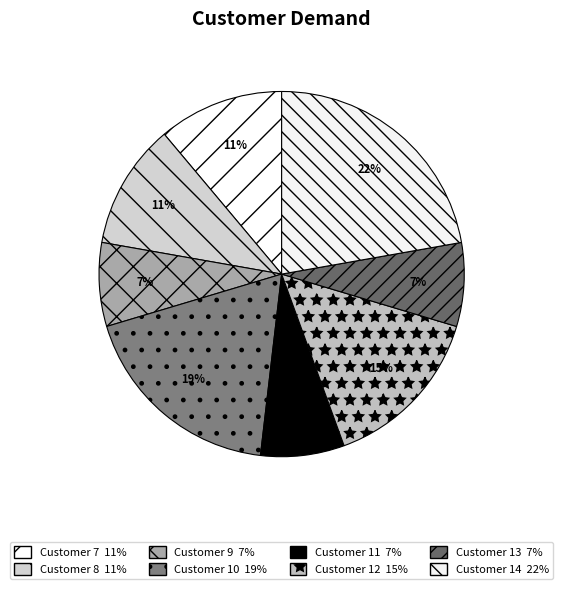

Which slice is the largest?

14